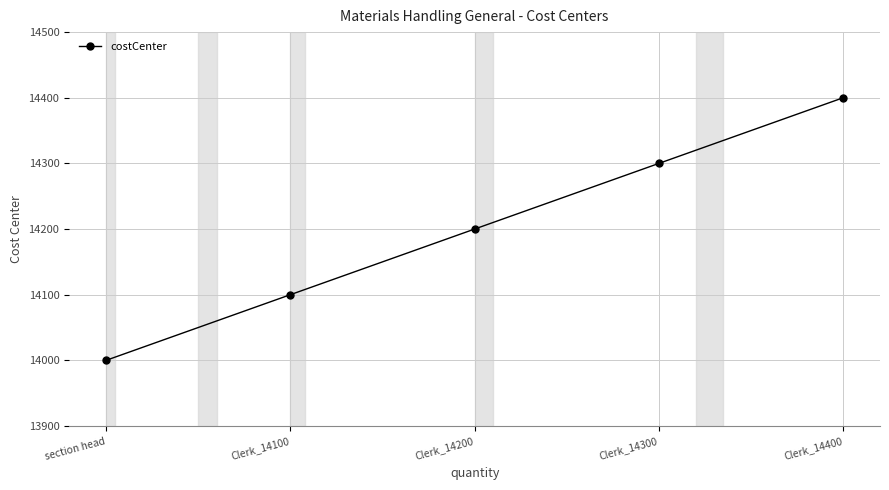

What is the label of the 5th point from the left?

Clerk_14400